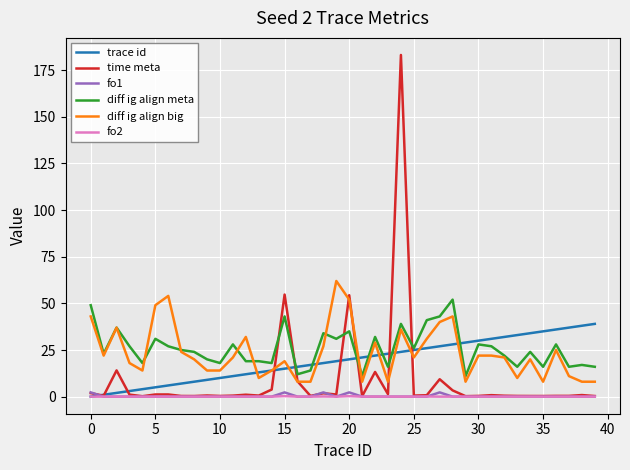

Which series has the widest spread of values?

time meta